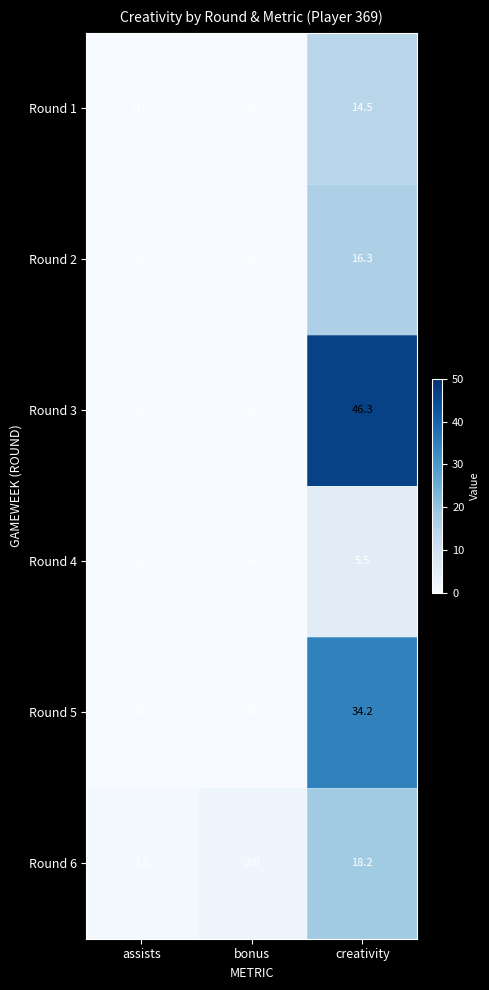

Which series has the largest total across all categories?

Round 3